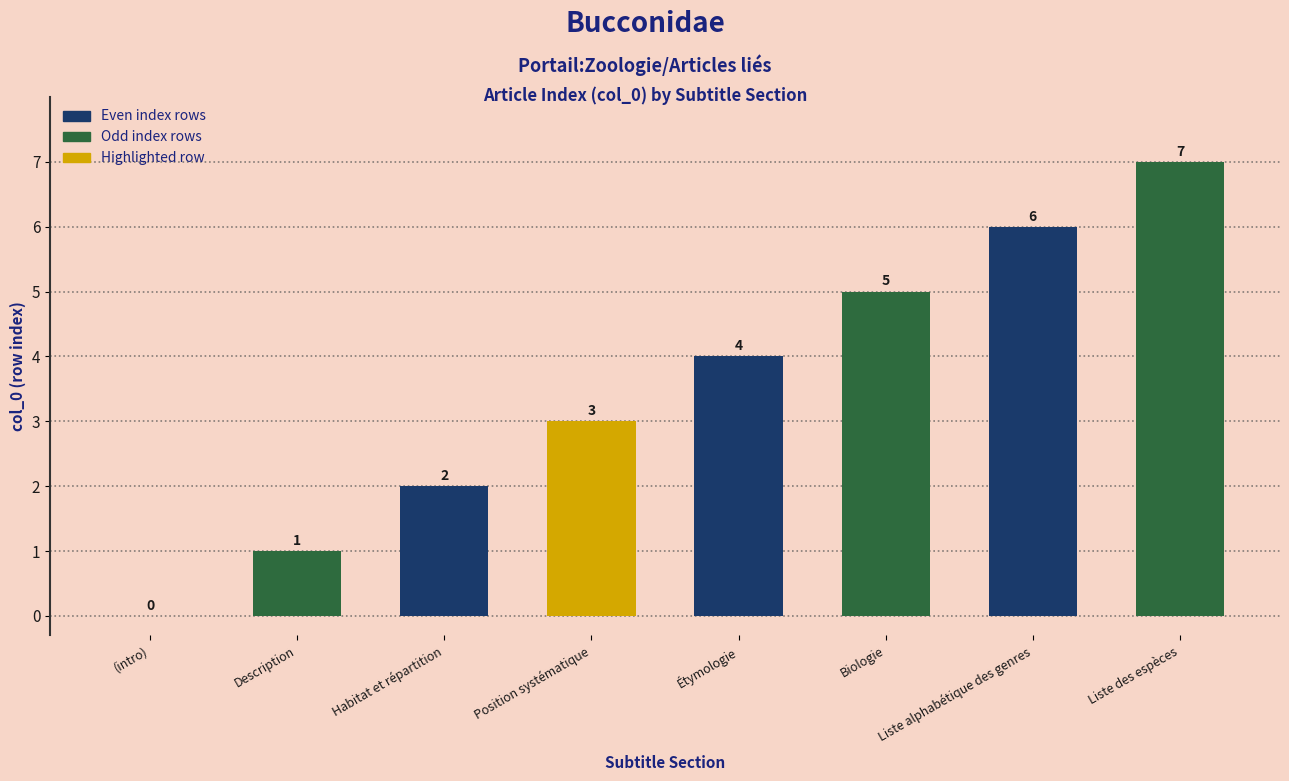

How many values are above zero?

7